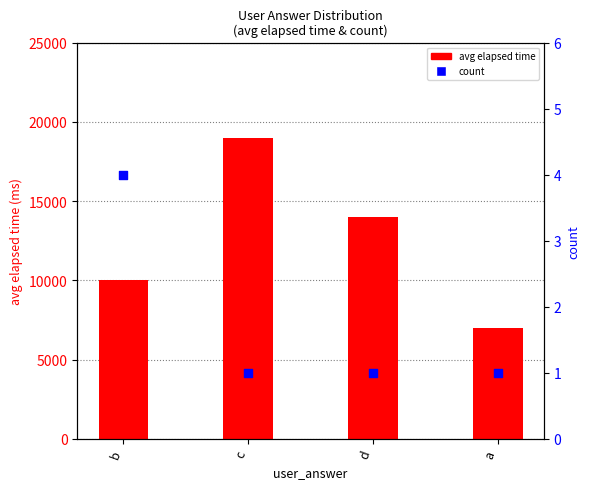

What are all the series names shown in the legend?

avg elapsed time, count